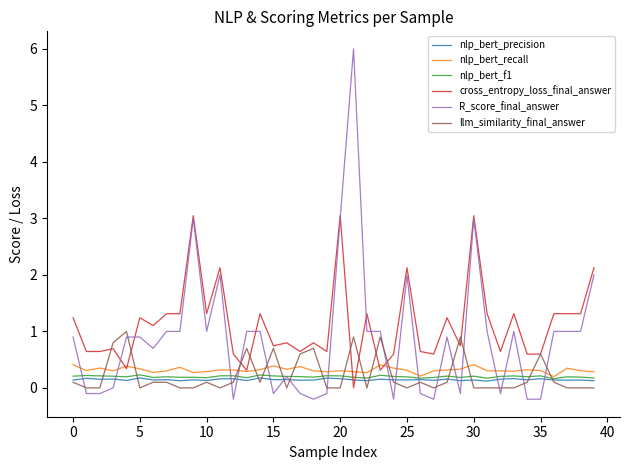

True or false: llm_similarity_final_answer and R_score_final_answer cross at least once.

True